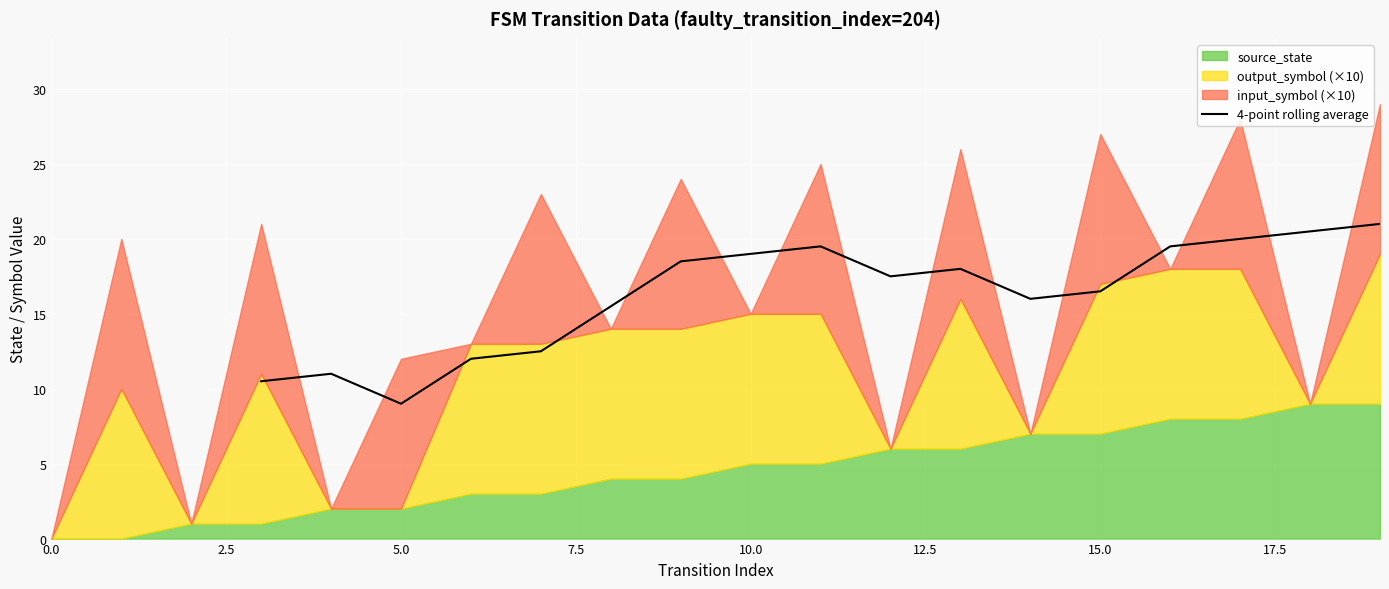

What is the lowest value of the 4-point rolling average series?

9.0